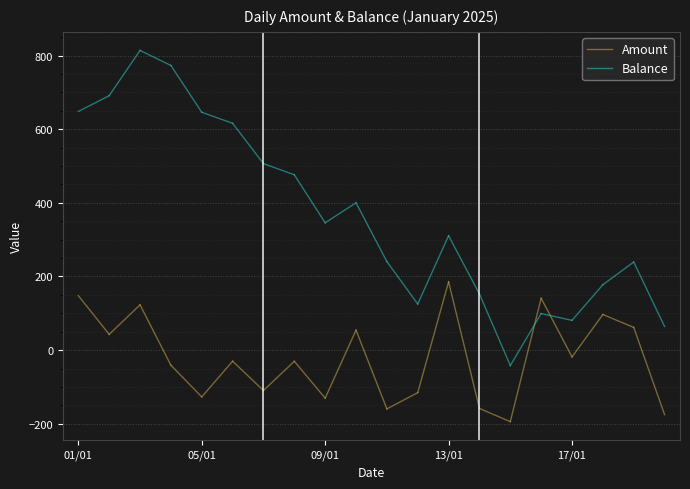

Where is Balance nearest to the value 669?

01/01